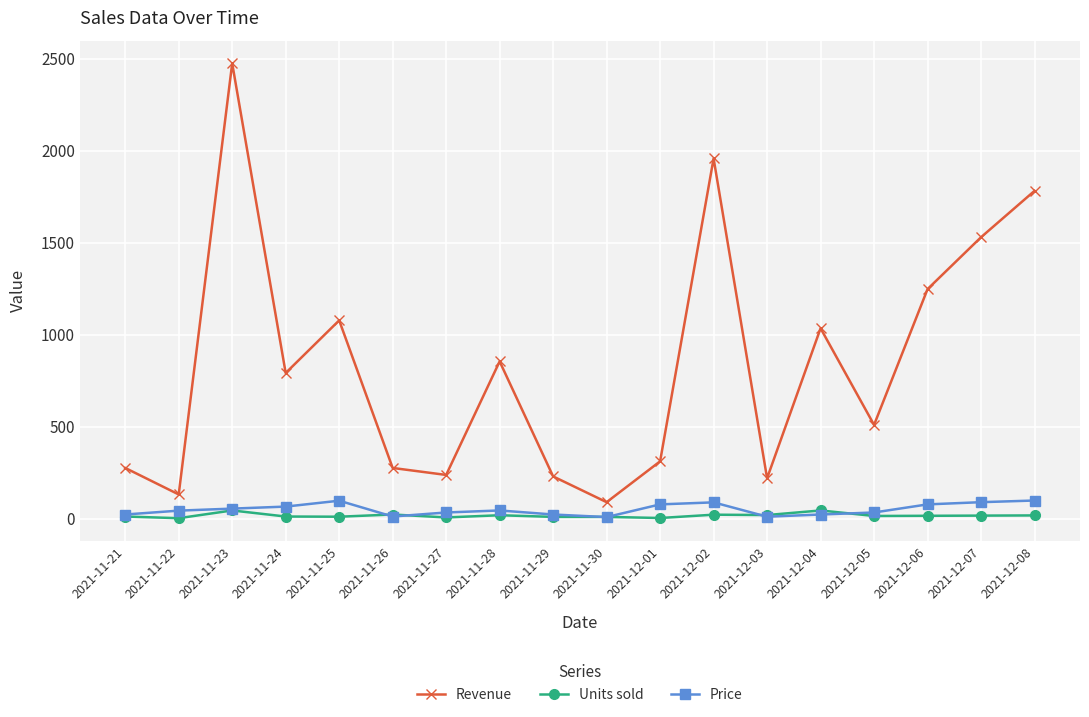

What is the label of the 11th point from the right?

2021-11-28